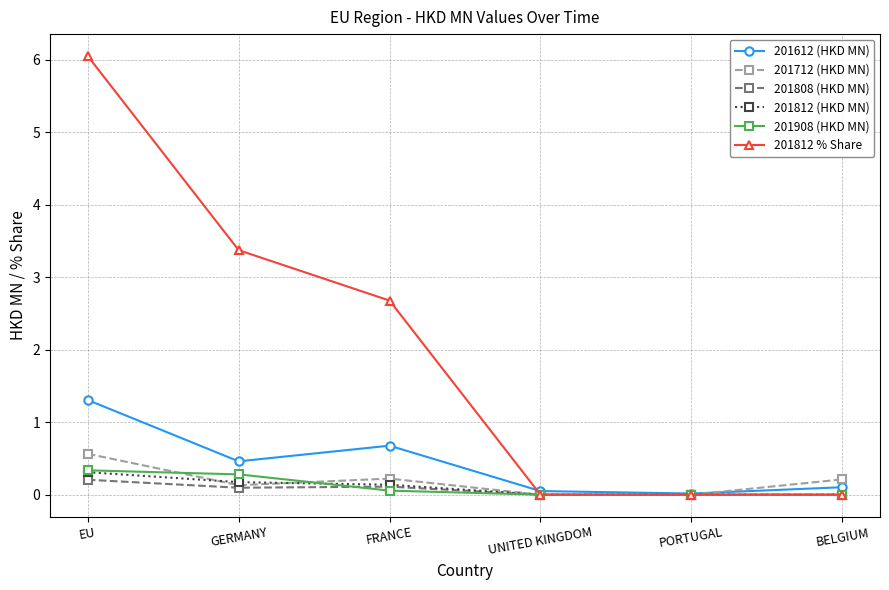

Which label corresponds to the largest value in the chart?

EU